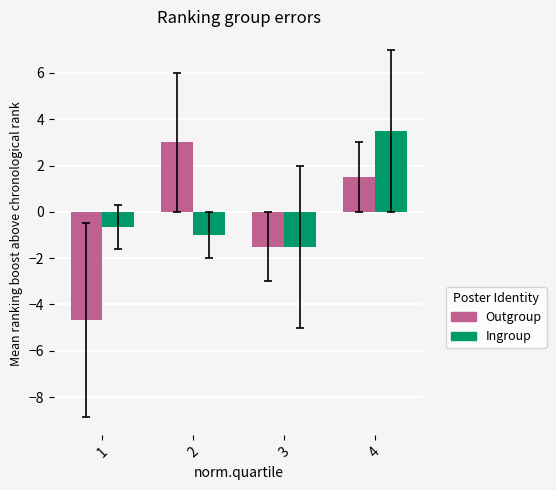

How many groups of bars are there?

4